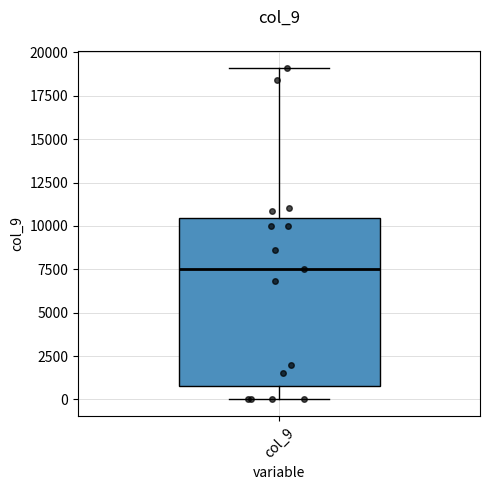

Read this box plot against the y-axis: the position of the median line, the range covered by the box, and the ends of both whiskers. The values are not printed on the chart, so give them approximately, as read against the axis.

median 7500, box 1000 to 10500, whiskers 0 to 19000